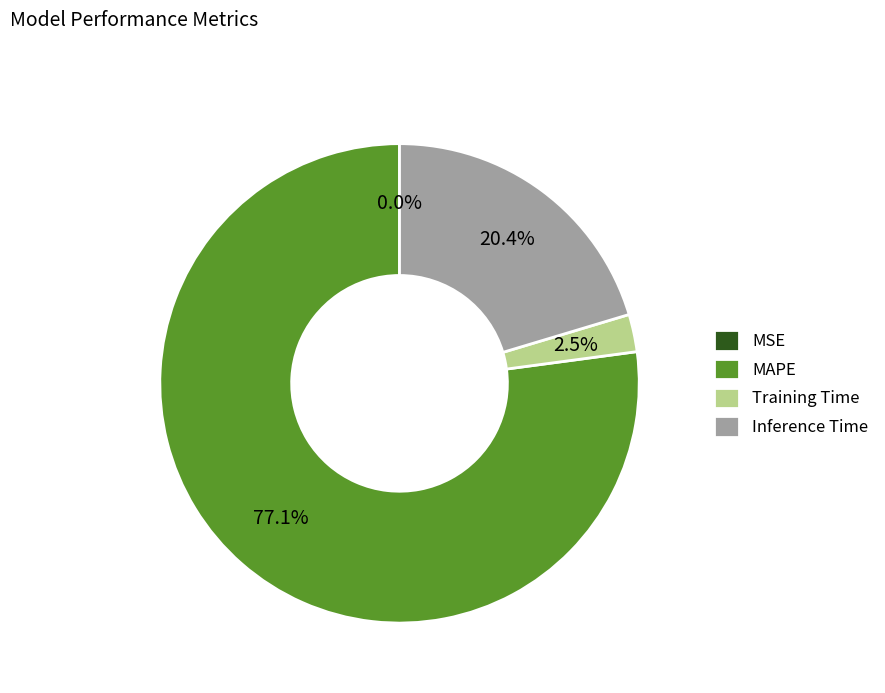

Which category has the biggest portion of the pie?

MAPE